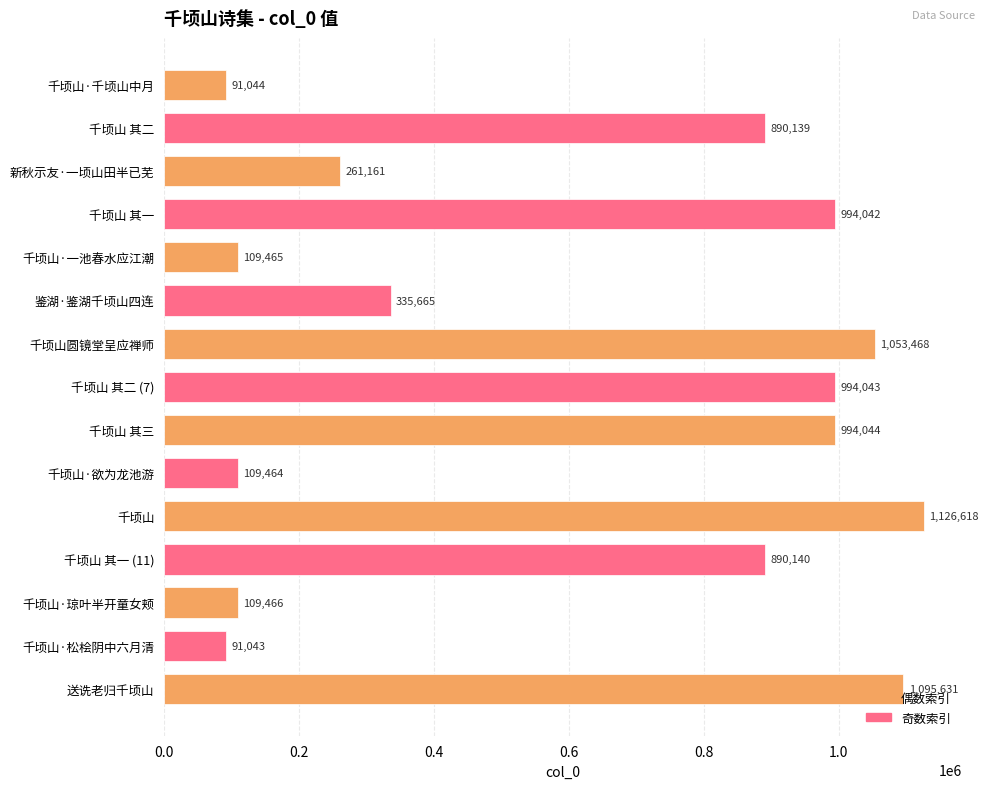

What is the change in value from 千顷山 其三 to 千顷山·欲为龙池游?

-884580